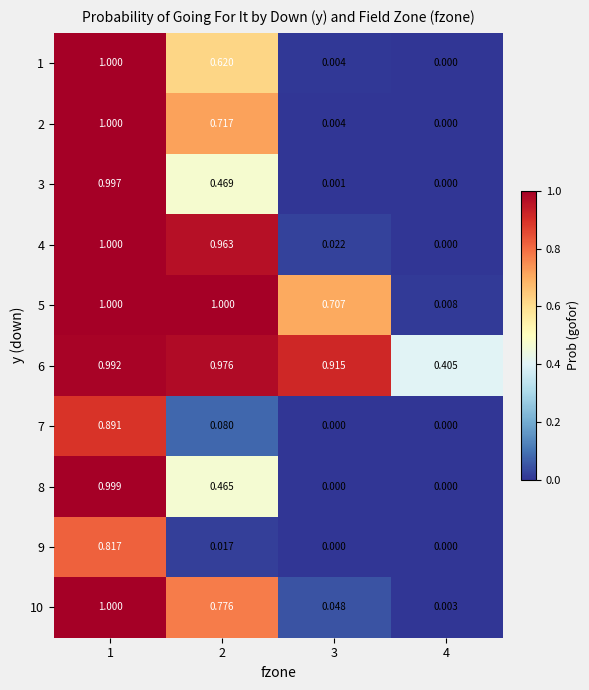

Is the value of 7 at 2 greater than the value of 6 at 1?

No